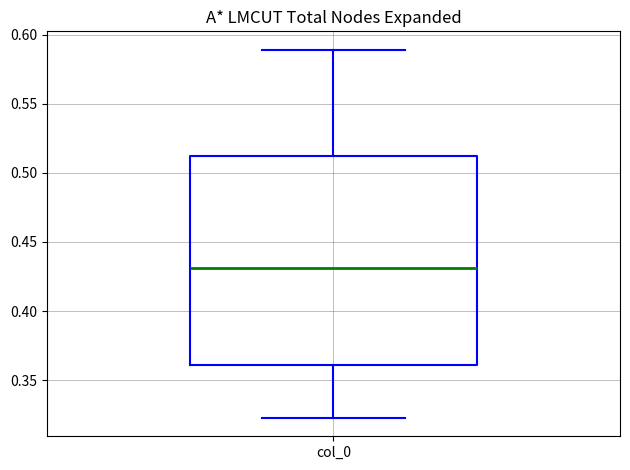

Read this box plot against the y-axis: the position of the median line, the range covered by the box, and the ends of both whiskers. The values are not printed on the chart, so give them approximately, as read against the axis.

median 0.430, box 0.360 to 0.510, whiskers 0.325 to 0.590